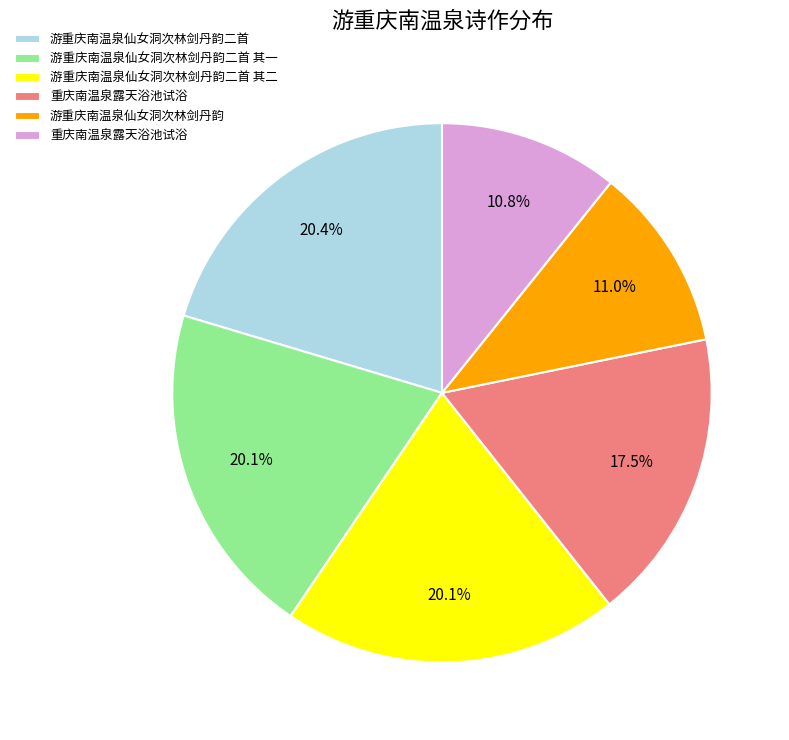

How many segments does this pie chart have?

6